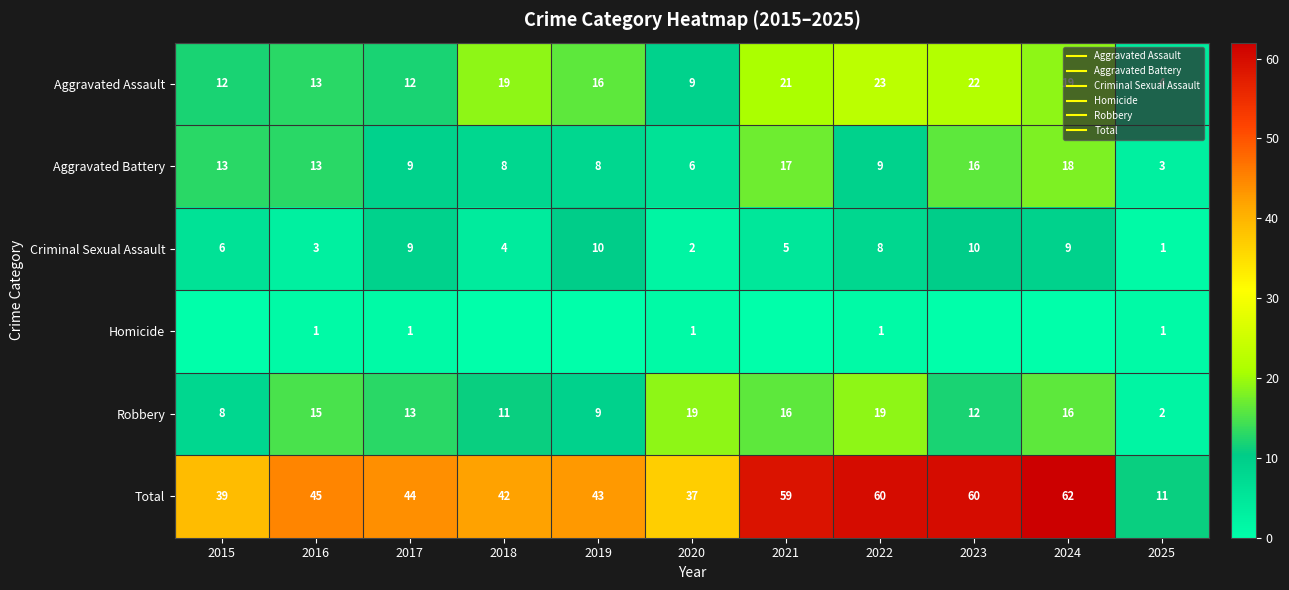

How many data points in Aggravated Battery are less than 9?

4